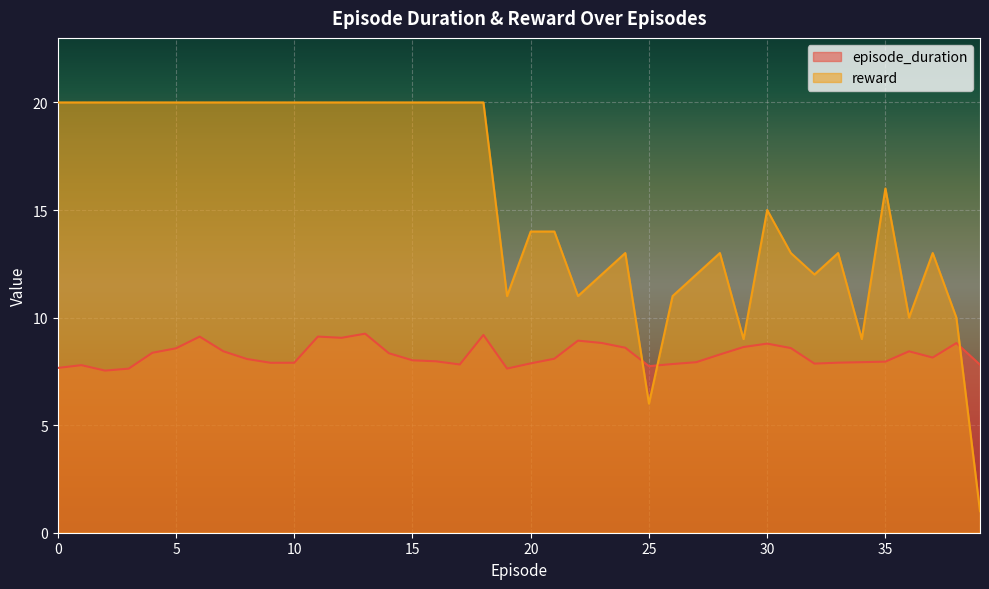

What is the value of the reward point at the 7th from the left?

20.0